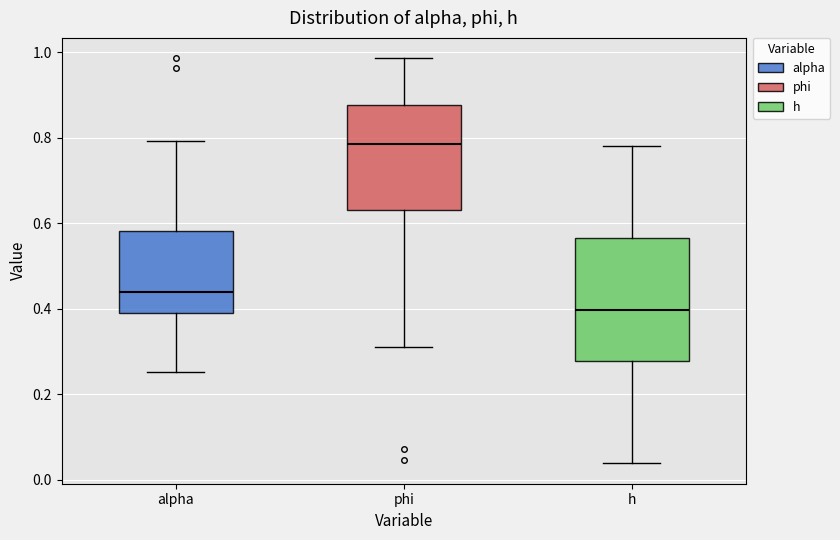

Where is the lower edge of the box for h on the y-axis? The values are not printed on the chart, so give them approximately, as read against the axis.

0.28